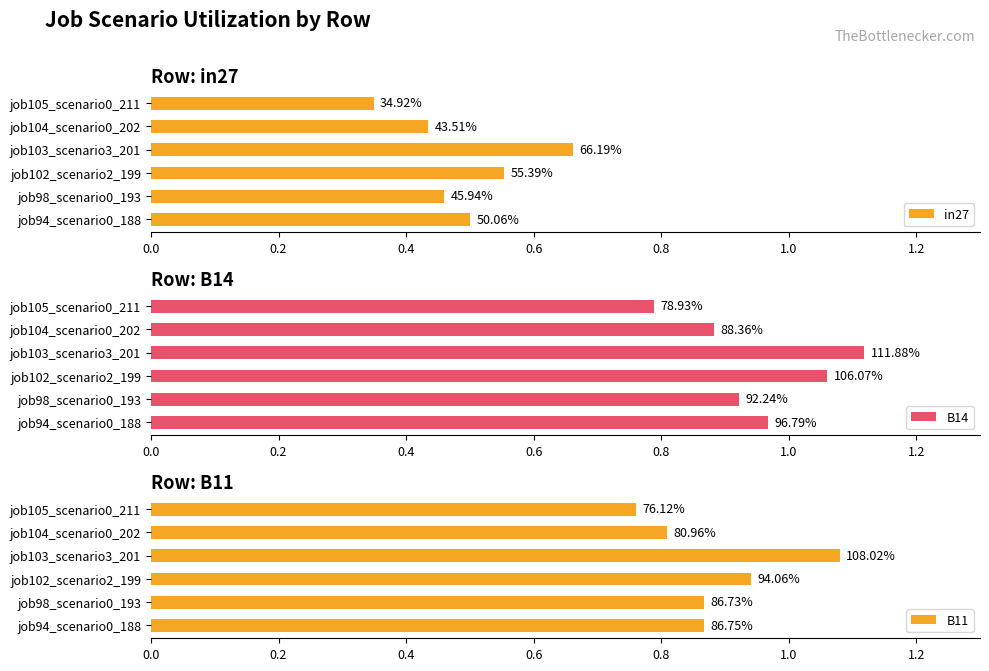

Which series has the largest total across all categories?

B14